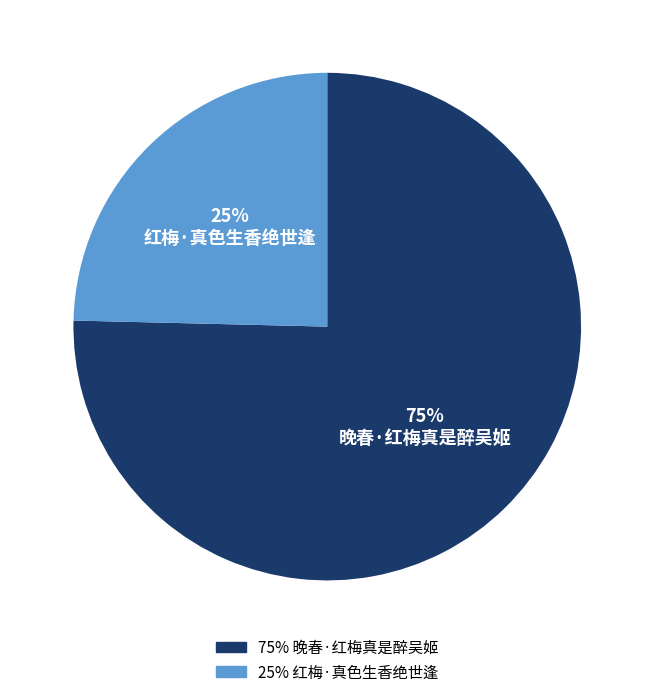

To the nearest percent, what is the average slice percentage?

50%